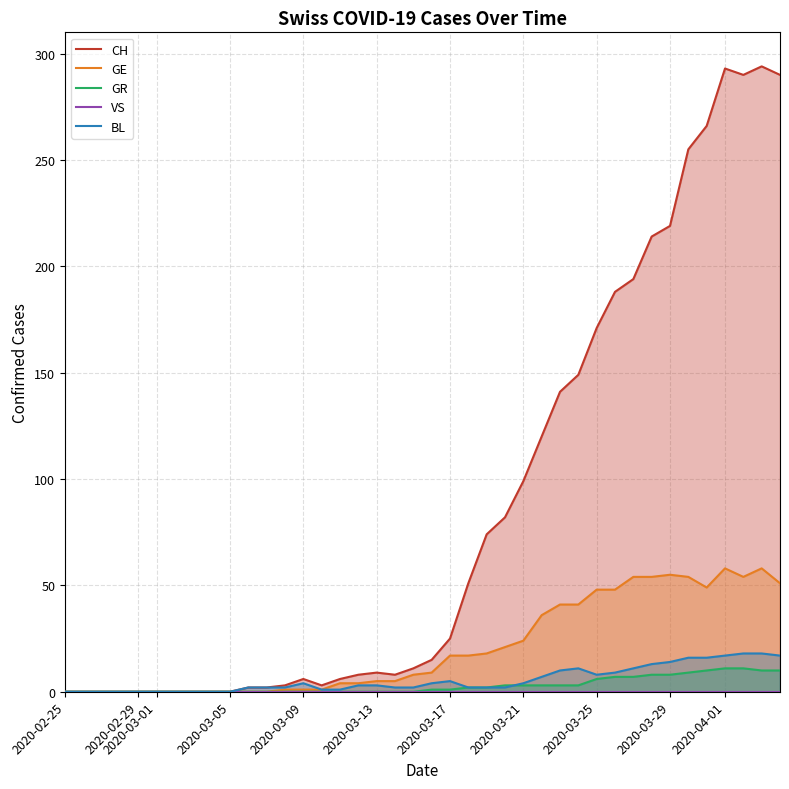

What are all the series names shown in the legend?

CH, GE, GR, VS, BL